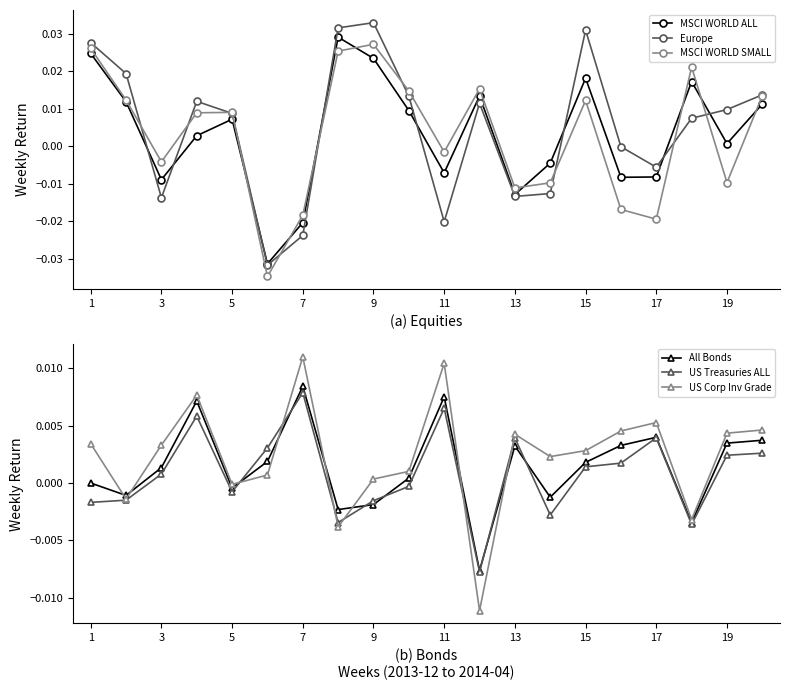

Which series has the widest spread of values?

Europe